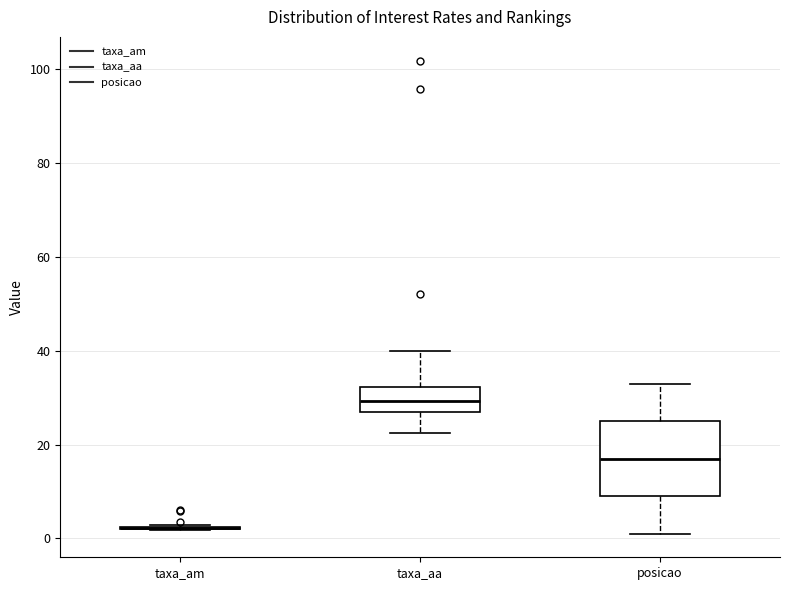

Comparing the boxes themselves (not the whiskers), which one is the tallest?

posicao